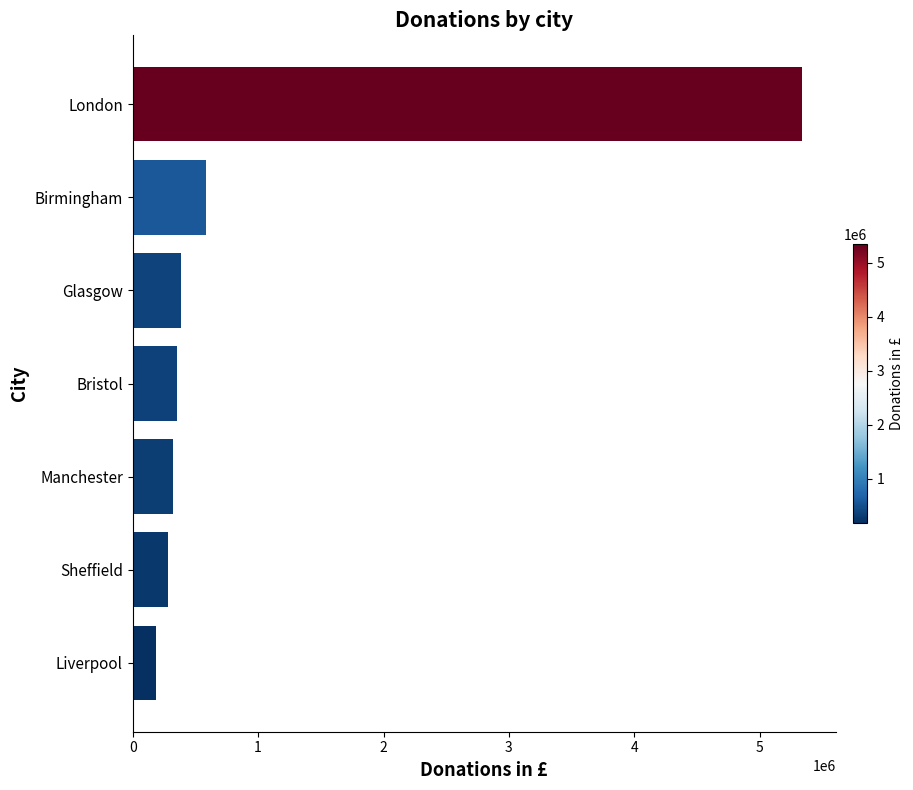

What is the greatest value displayed?

5340320